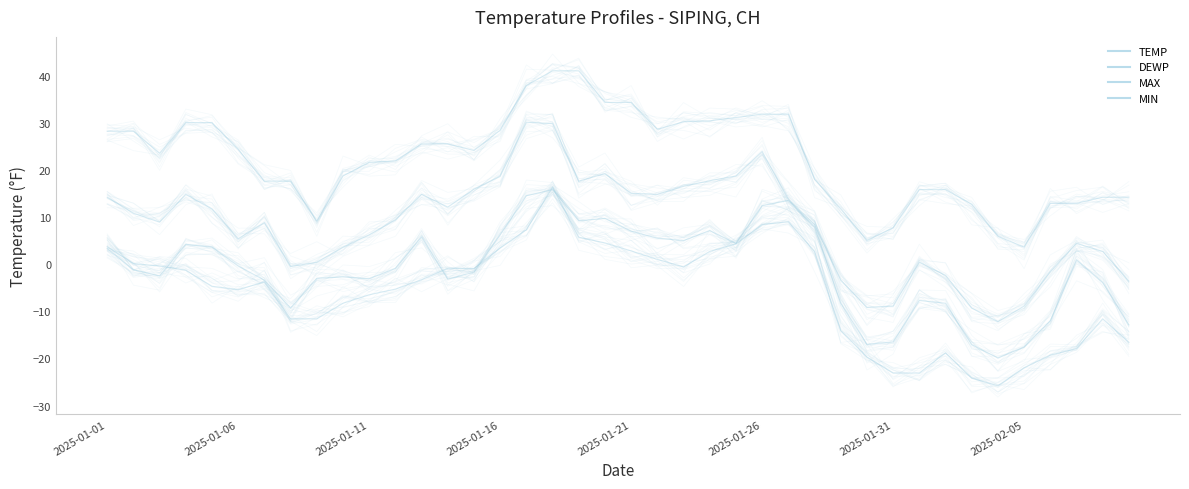

The value of TEMP at 21 is 19.4. True or false?

False